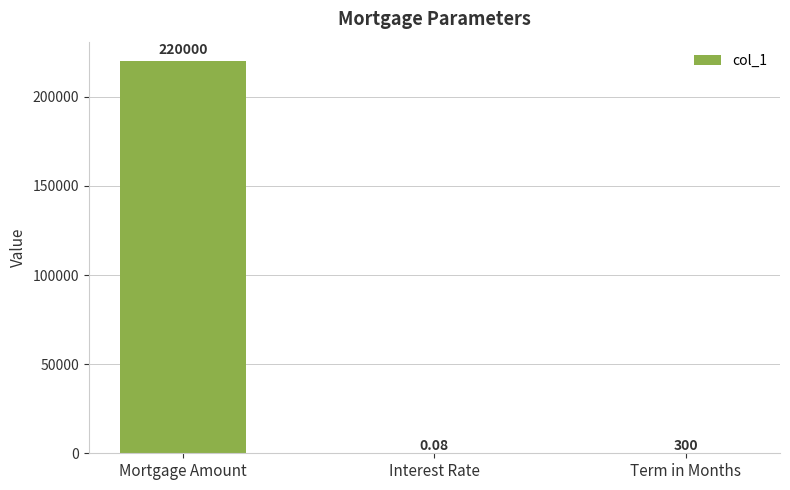

The value at Mortgage Amount is 318766.9. True or false?

False